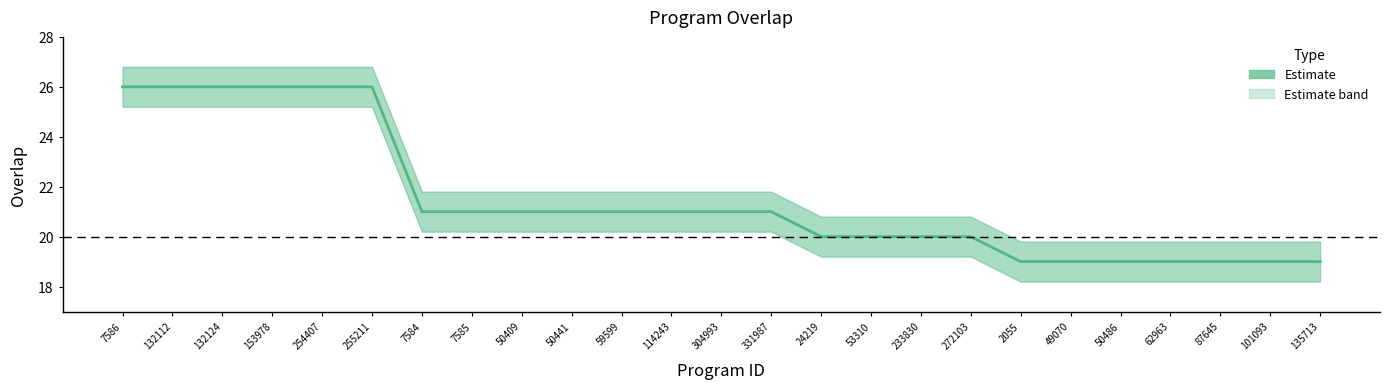

Count the values in the range 19 to 21.

19